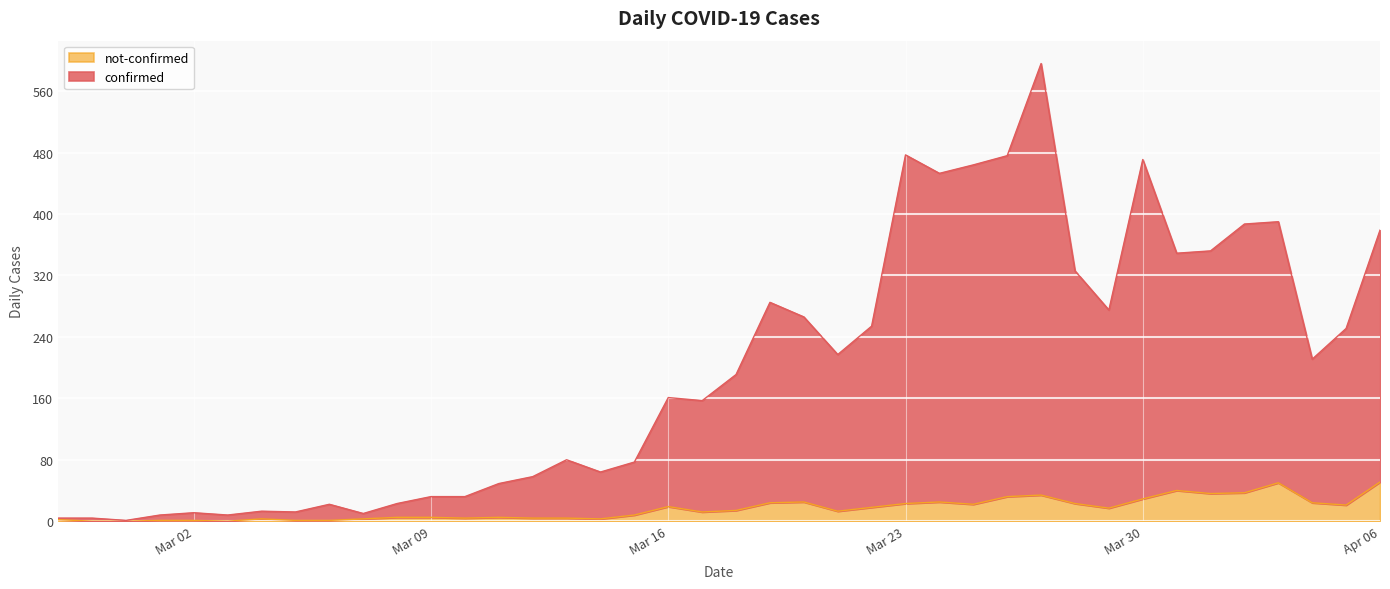

Rank the series at 2020-02-28 from lowest to highest value.

not-confirmed, confirmed